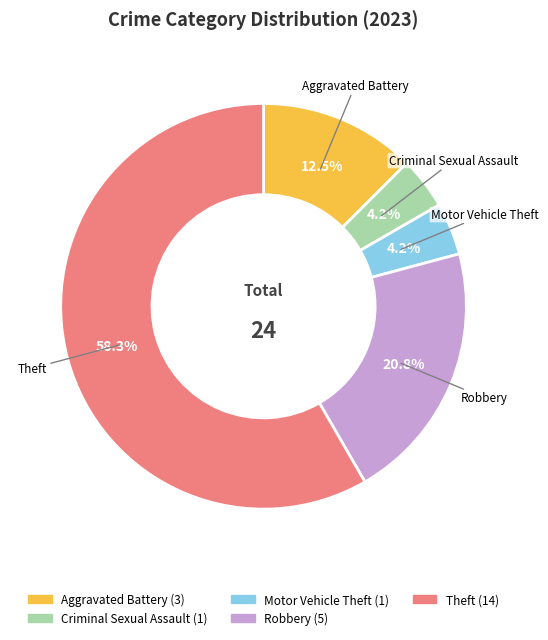

Is there a majority slice in this chart?

Yes